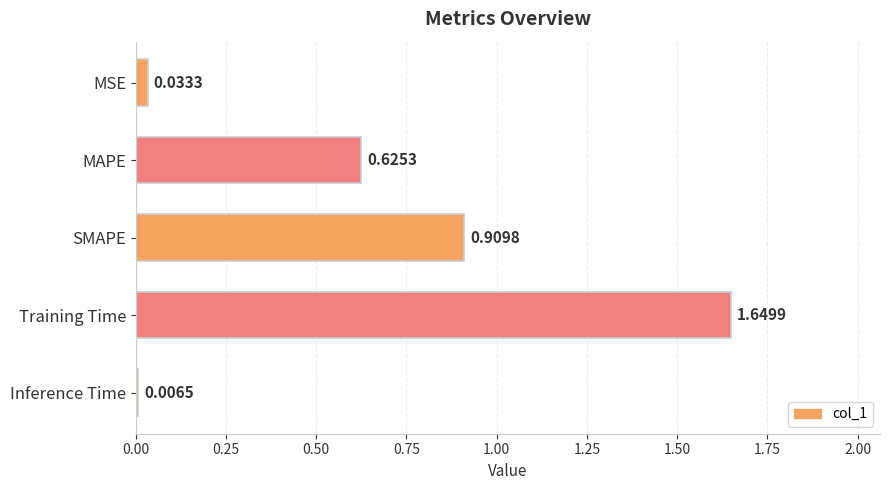

Rank the categories by value from lowest to highest.

Inference Time, MSE, MAPE, SMAPE, Training Time